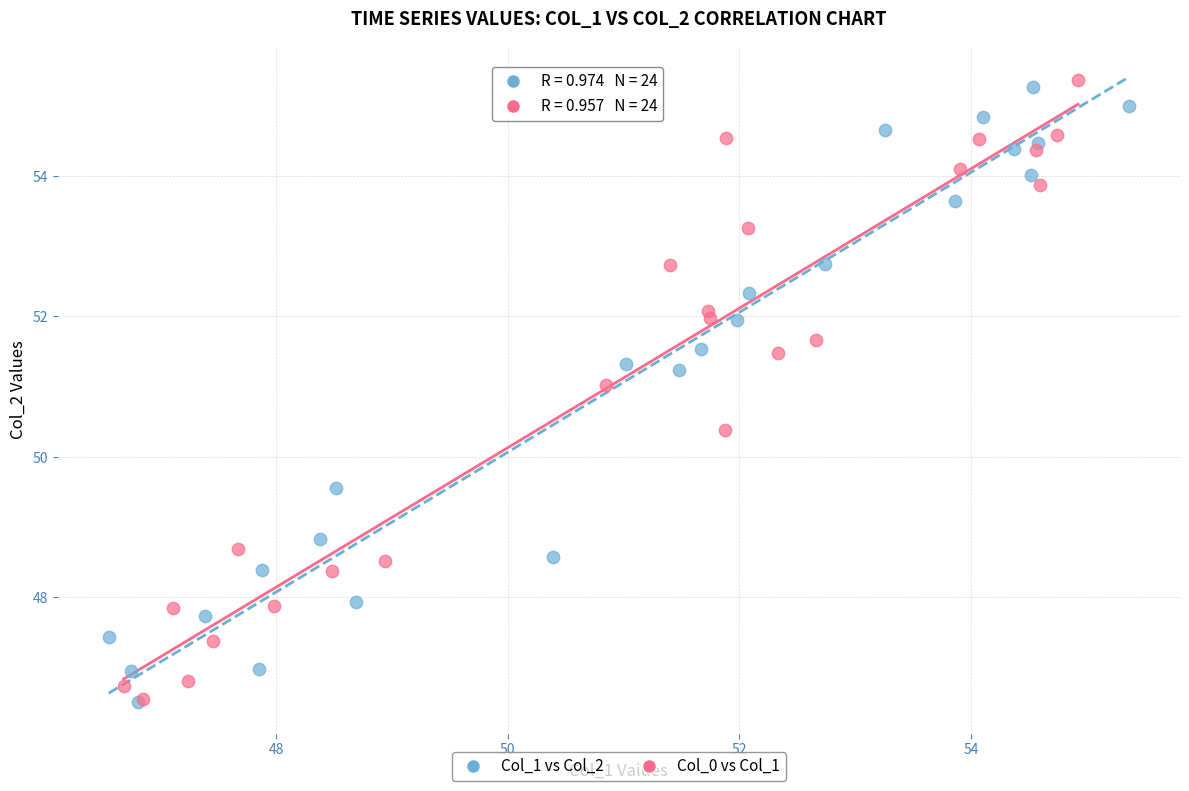

What are all the series names shown in the legend?

Col_1 vs Col_2, Col_0 vs Col_1